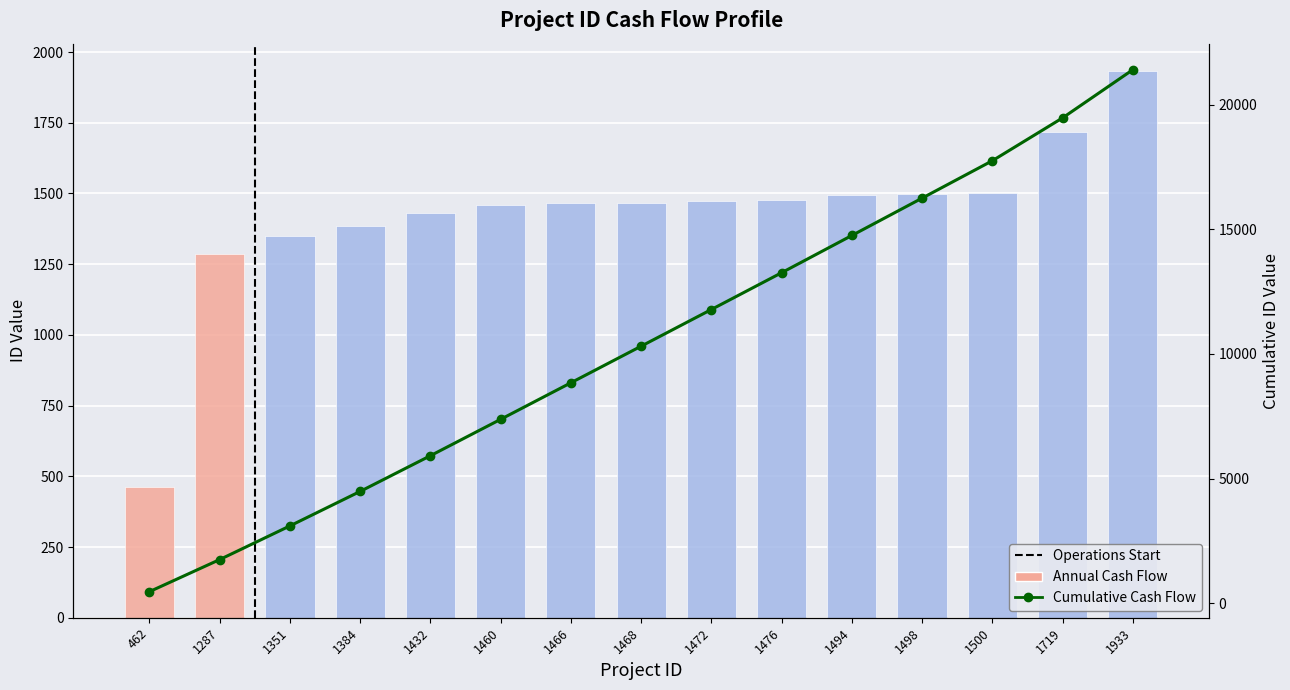

Rank the categories by value from highest to lowest.

1933, 1719, 1500, 1498, 1494, 1476, 1472, 1468, 1466, 1460, 1432, 1384, 1351, 1287, 462